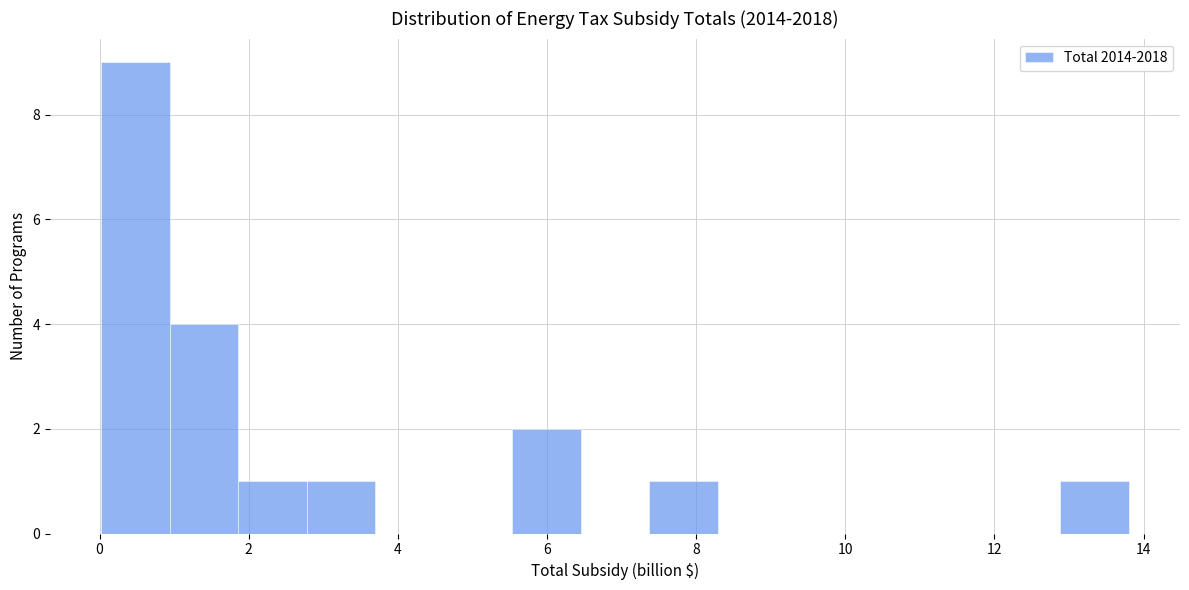

Over which range of the x-axis is the bar tallest?

0.0 to 1.0